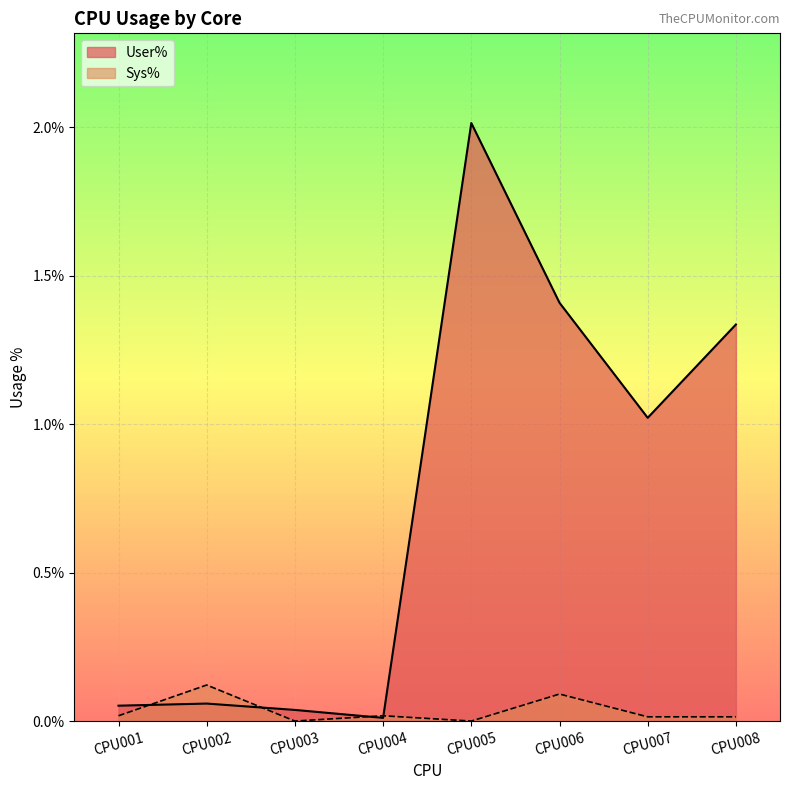

What are all the series names shown in the legend?

User%, Sys%